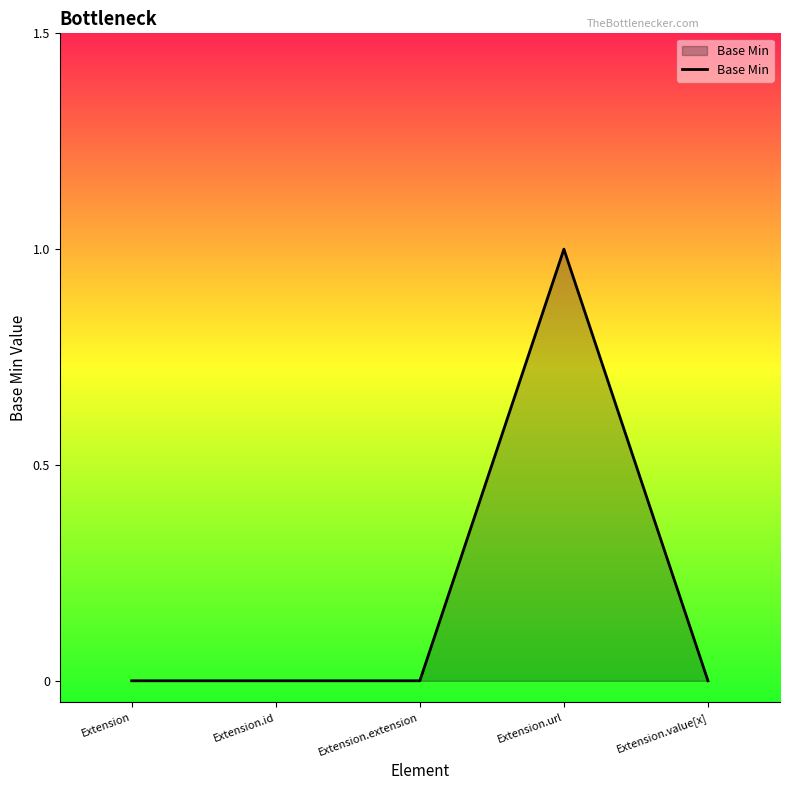

True or false: there are more than 0 points higher than both neighbors.

True